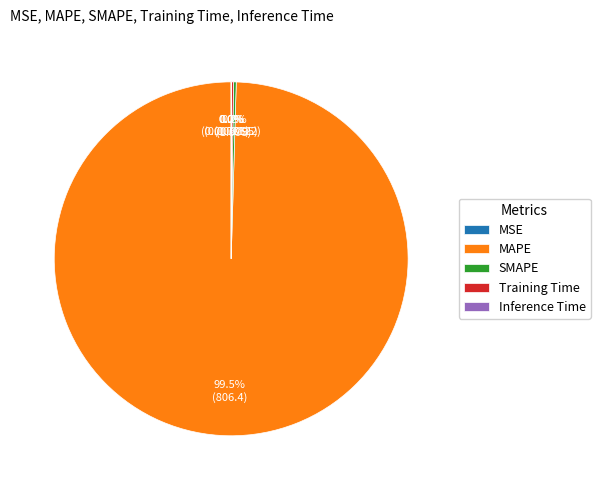

What is the largest slice in the pie chart?

MAPE